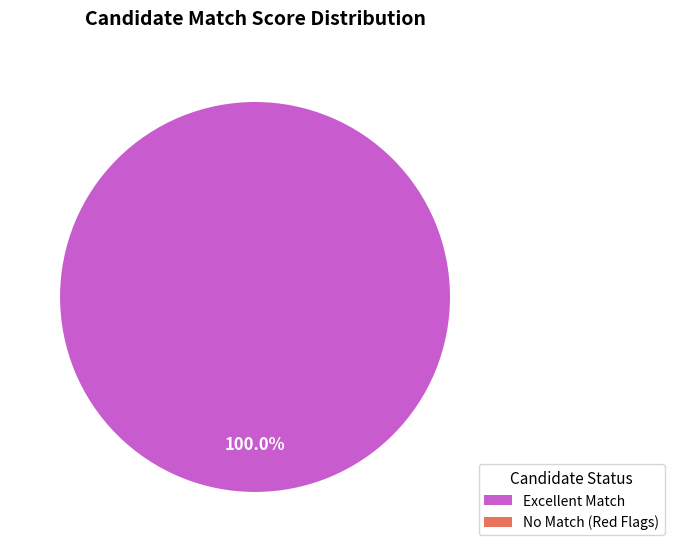

Is there a majority slice in this chart?

Yes